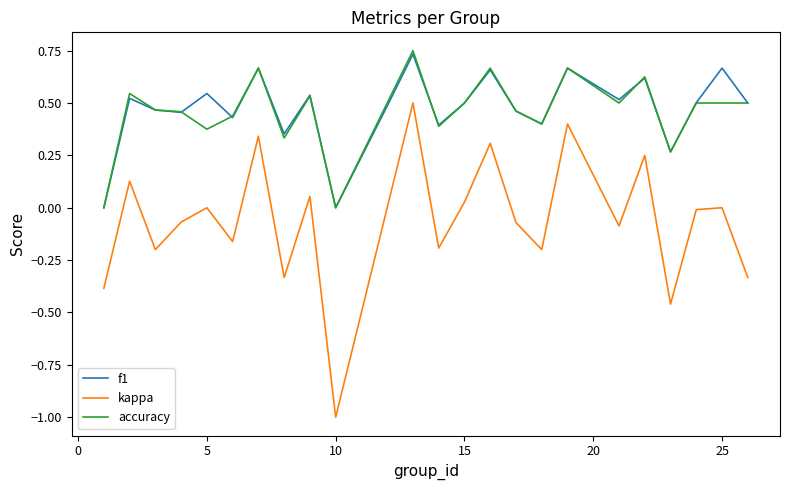

What is the lowest value of the kappa series?

-1.0